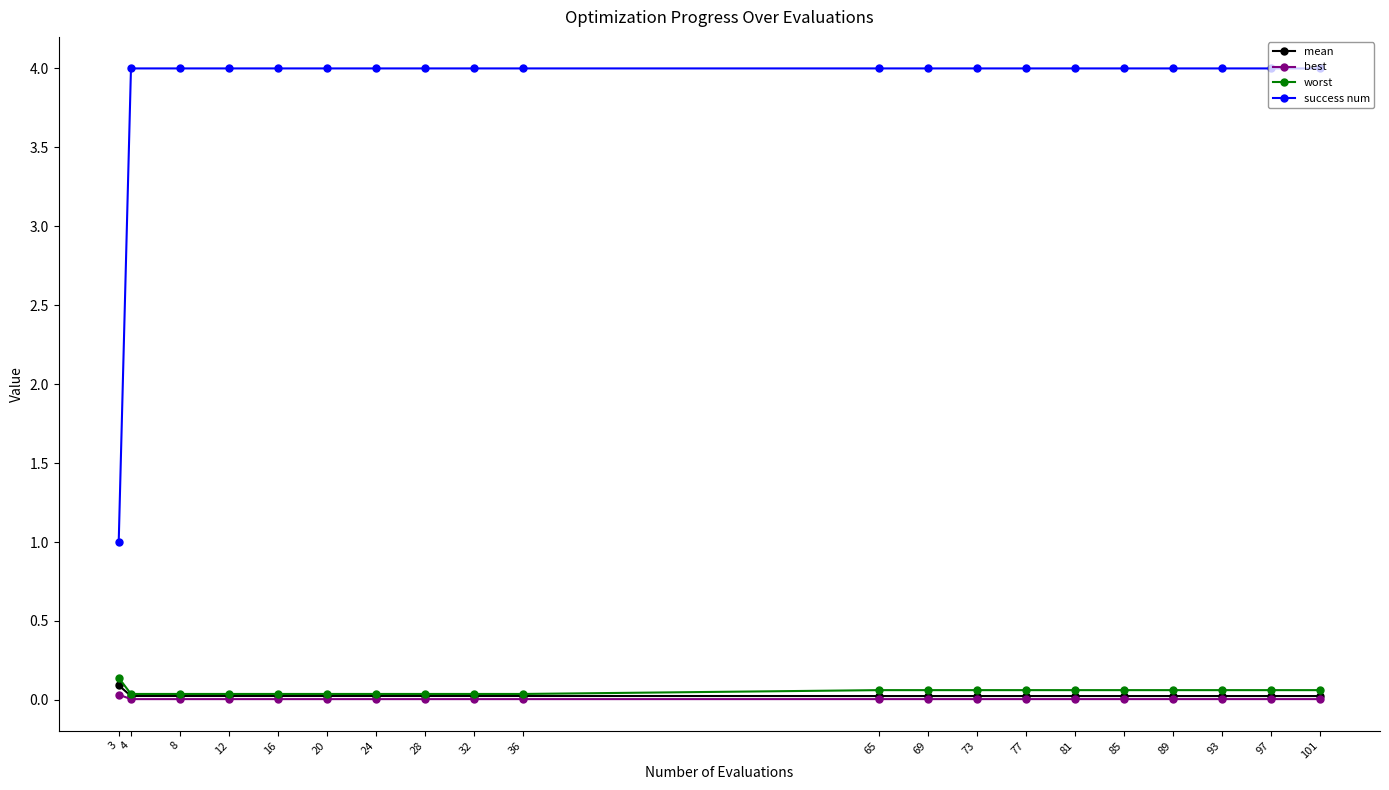

Which series has the largest total across all categories?

success num